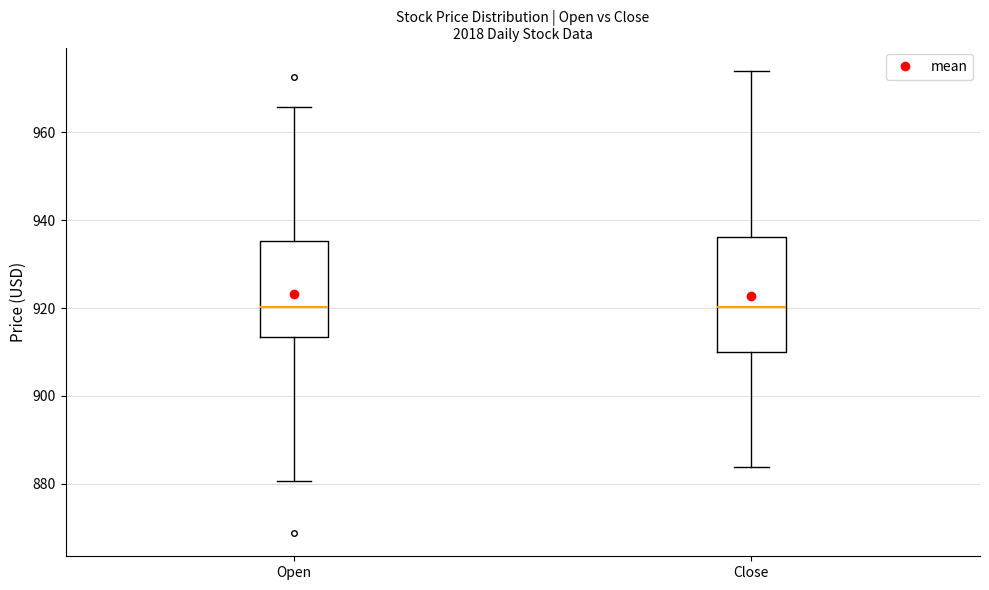

Comparing the boxes themselves (not the whiskers), which one is the tallest?

Close